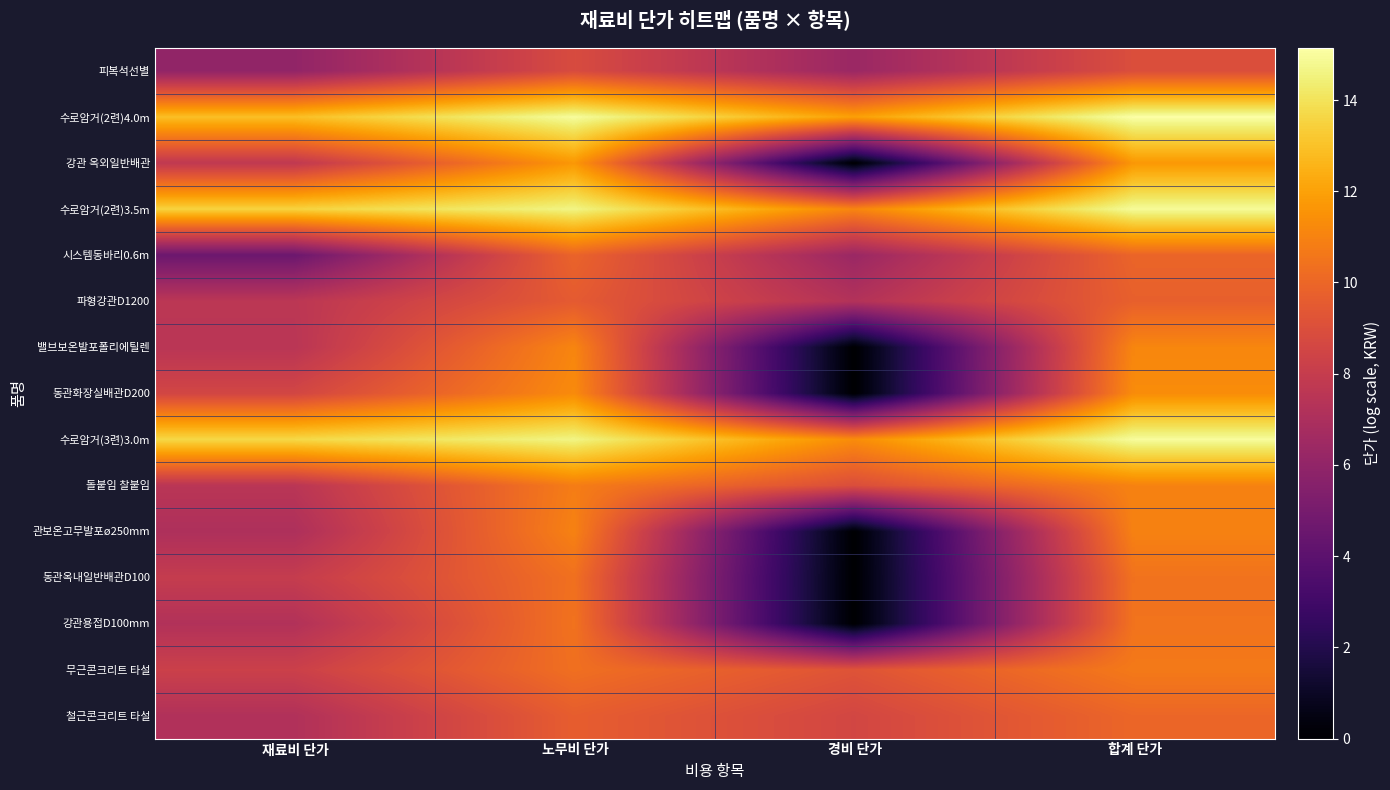

Reading right to left, transcribe all the data shown in this chart.

피복석선별: 합계 단가=9.0	경비 단가=6.3	노무비 단가=8.8	재료비 단가=6.0
수로암거(2련)4.0m: 합계 단가=15.1	경비 단가=11.9	노무비 단가=15.0	재료비 단가=12.9
강관 옥외일반배관: 합계 단가=11.7	경비 단가=0.0	노무비 단가=11.7	재료비 단가=7.8
수로암거(2련)3.5m: 합계 단가=14.9	경비 단가=11.1	노무비 단가=14.6	재료비 단가=13.5
시스템동바리0.6m: 합계 단가=9.9	경비 단가=6.3	노무비 단가=9.9	재료비 단가=4.6
파형강관D1200: 합계 단가=9.7	경비 단가=7.2	노무비 단가=9.5	재료비 단가=7.6
밸브보온발포폴리에틸렌: 합계 단가=11.1	경비 단가=0.0	노무비 단가=11.1	재료비 단가=7.5
동관화장실배관D200: 합계 단가=11.3	경비 단가=0.0	노무비 단가=11.3	재료비 단가=8.6
수로암거(3련)3.0m: 합계 단가=15.0	경비 단가=11.3	노무비 단가=14.6	재료비 단가=13.7
돌붙임 찰붙임: 합계 단가=11.0	경비 단가=9.0	노무비 단가=10.8	재료비 단가=7.5
관보온고무발포ø250mm: 합계 단가=11.0	경비 단가=0.0	노무비 단가=11.0	재료비 단가=7.1
동관옥내일반배관D100: 합계 단가=10.4	경비 단가=0.0	노무비 단가=10.4	재료비 단가=8.0
강관용접D100mm: 합계 단가=10.5	경비 단가=0.0	노무비 단가=10.4	재료비 단가=7.2
무근콘크리트 타설: 합계 단가=10.7	경비 단가=9.2	노무비 단가=10.3	재료비 단가=8.2
철근콘크리트 타설: 합계 단가=10.0	경비 단가=8.6	노무비 단가=9.6	재료비 단가=7.2